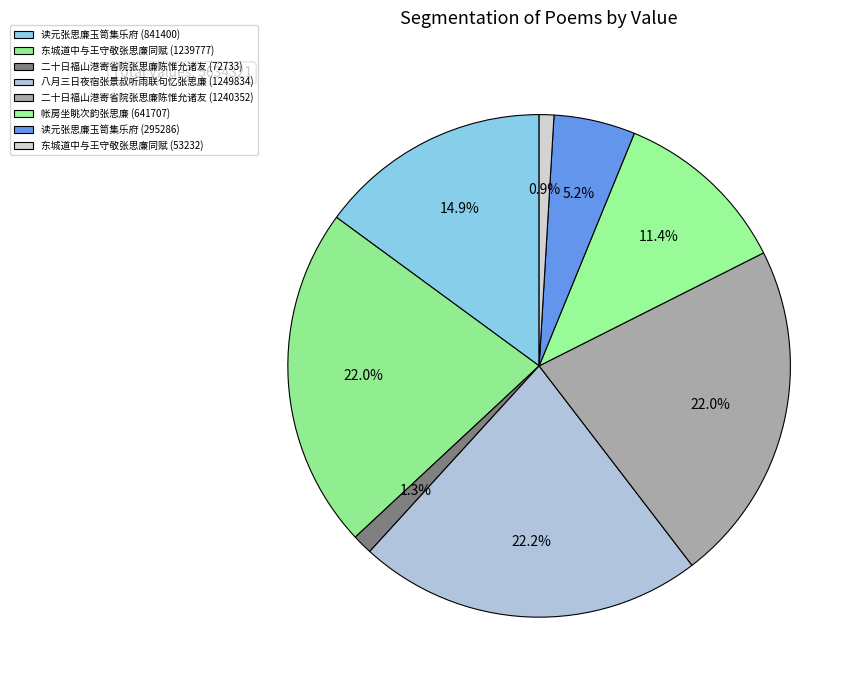

What percentage is the 八月三日夜宿张景叔听雨联句忆张思廉 (1249834) slice, to the nearest percent?

22%